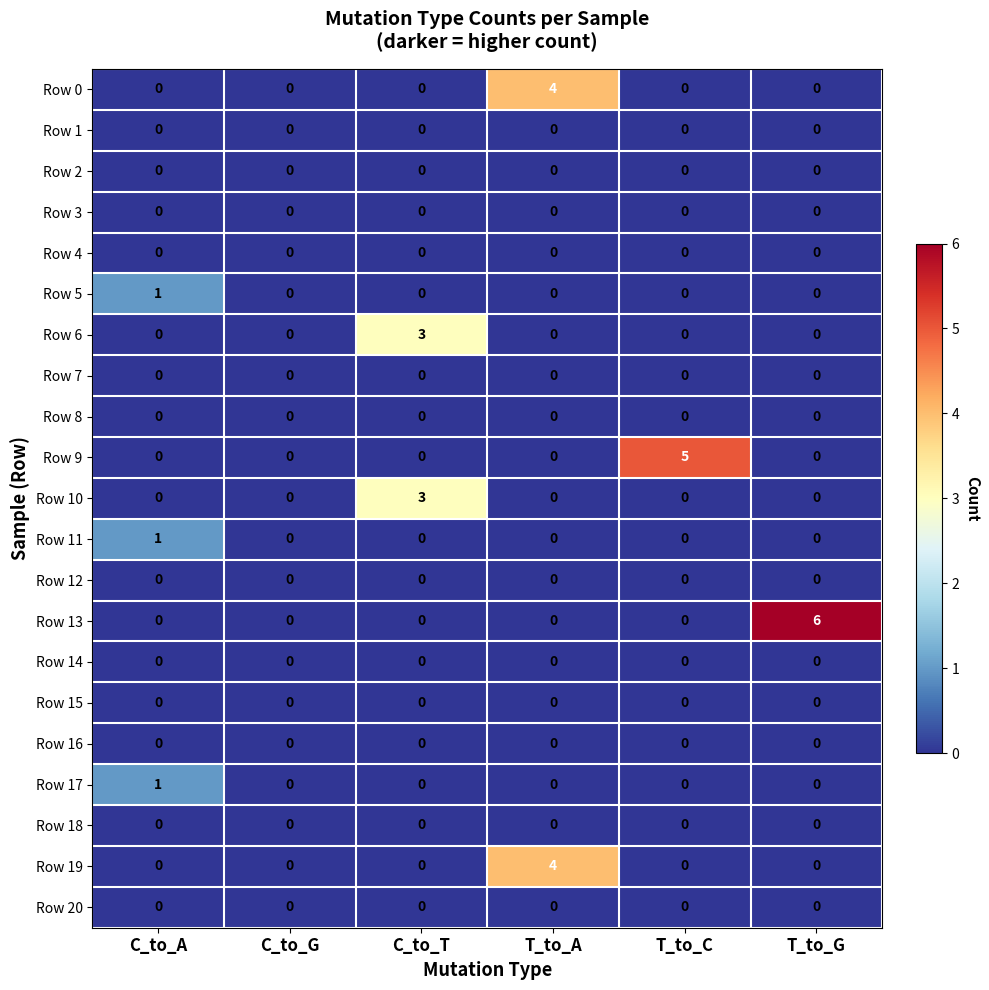

Which series has the largest total across all categories?

Row 13